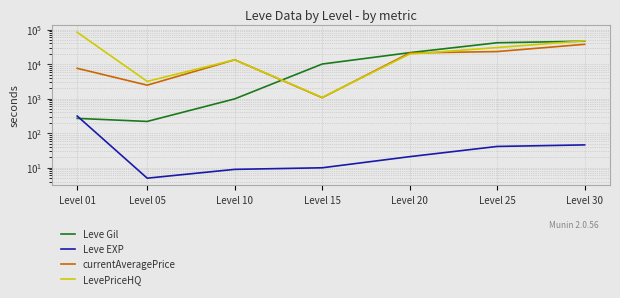

True or false: LevePriceHQ and Leve EXP intersect in this chart.

False